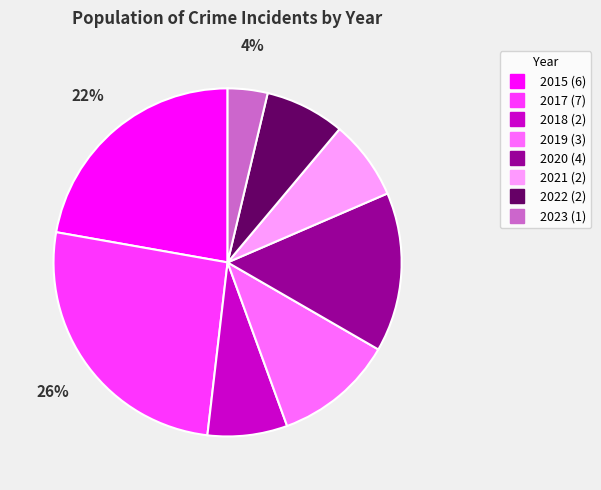

Do 2019 and 2018 together represent more than half of the pie?

No